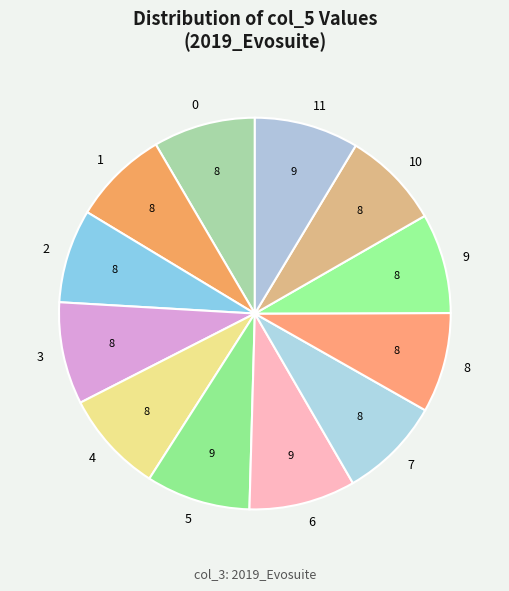

Between 6 and 2, which is larger?

6